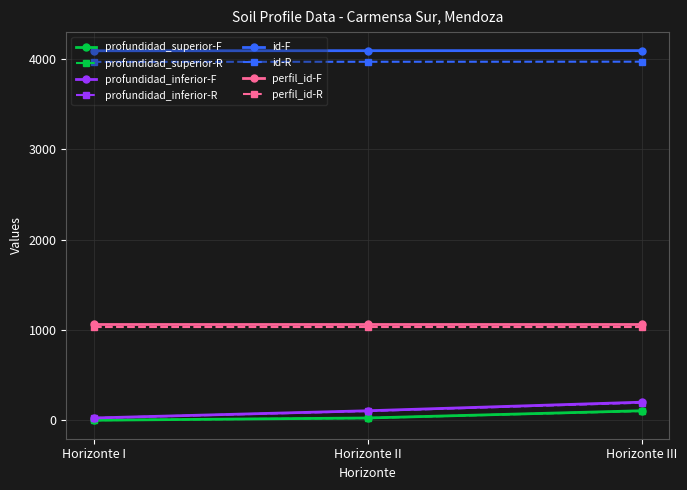

What is the minimum value for id-F?

4092.0